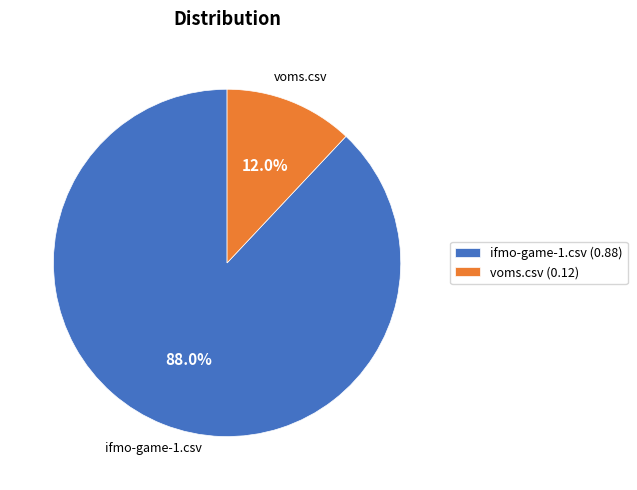

To the nearest percent, what is the difference between the largest and smallest slice percentages?

76%